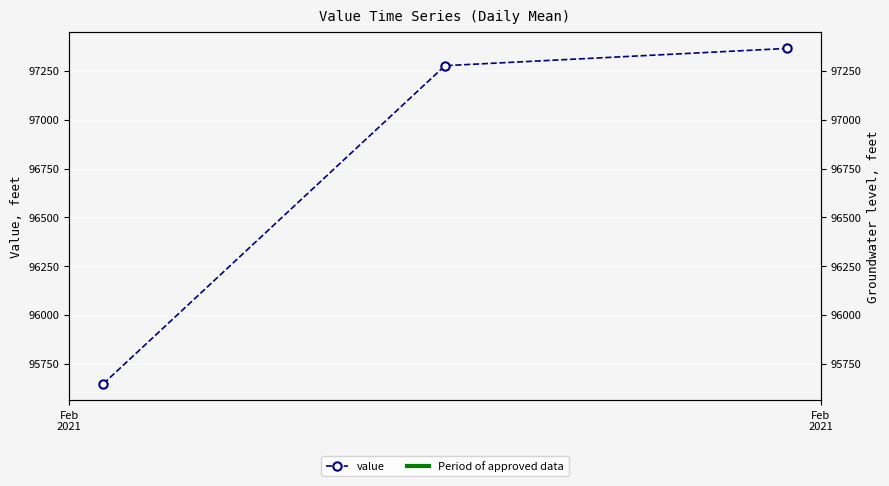

What is the minimum value shown in the chart?

95647.8